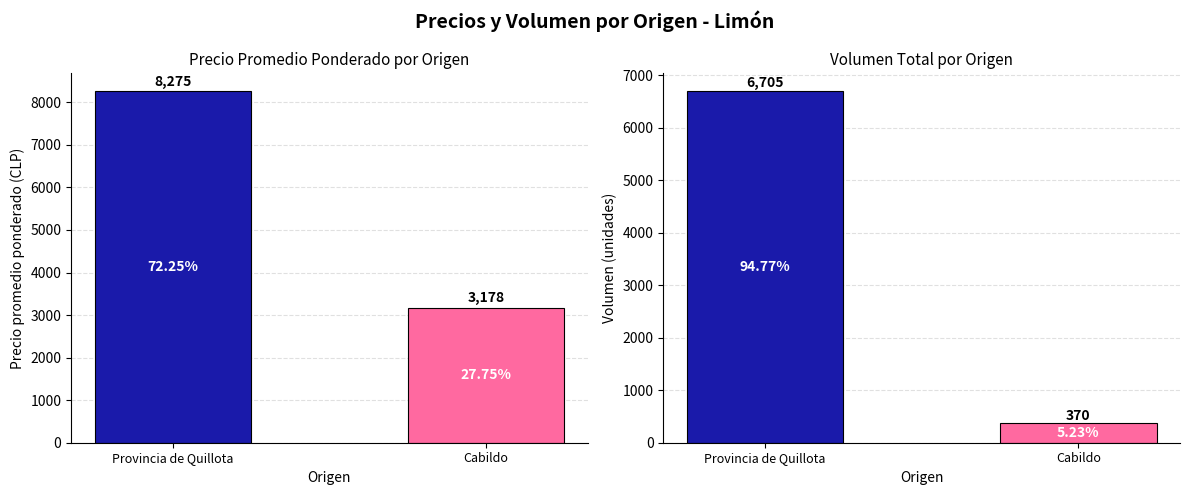

At which label does Volumen reach its minimum?

Cabildo